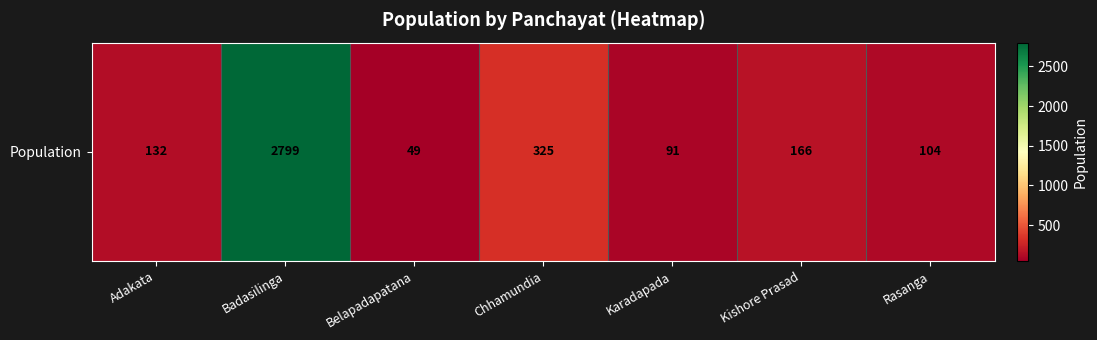

What is the sum of the values at Adakata and Chhamundia?

457